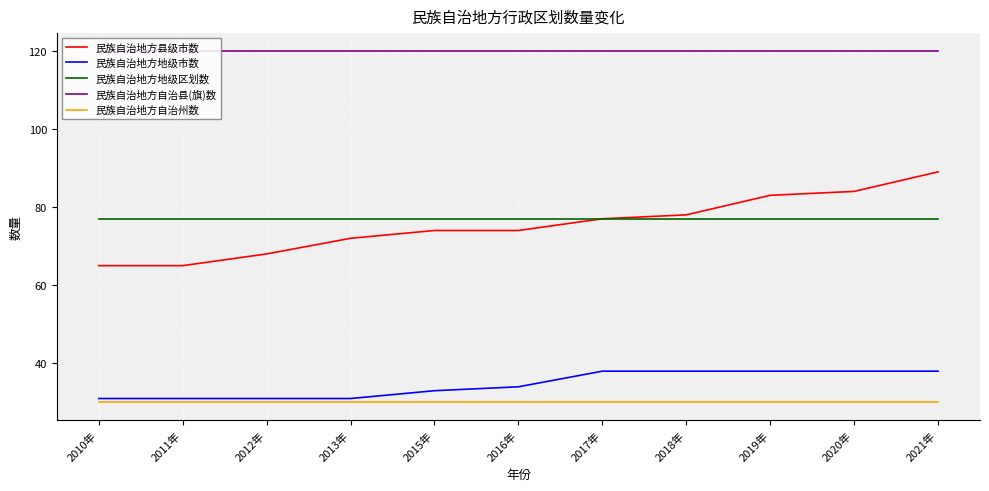

What position from the right is 2017年?

5